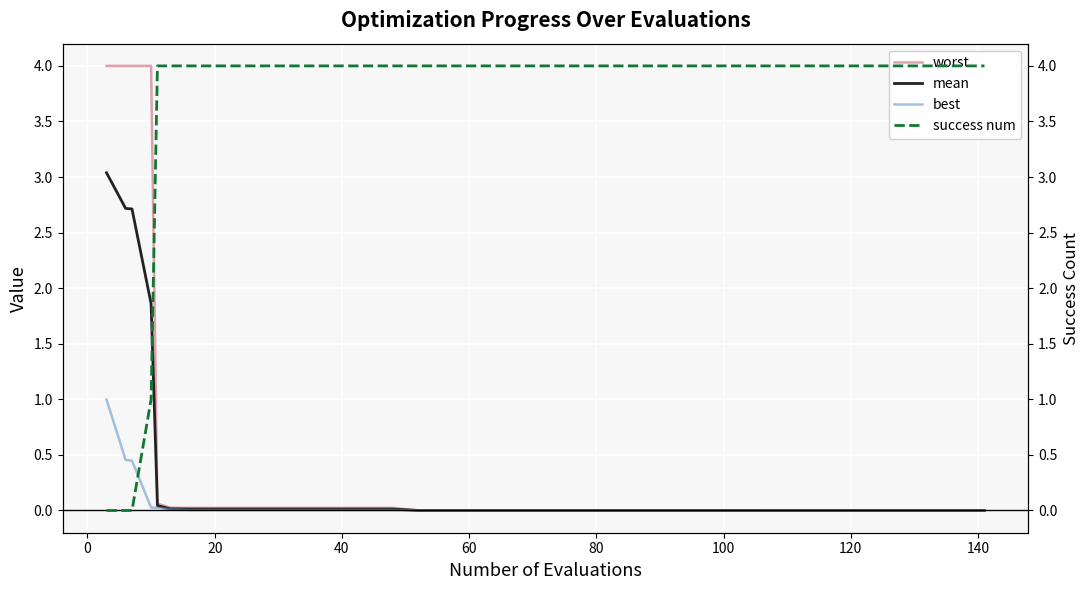

What is the sum of all worst values?

16.3